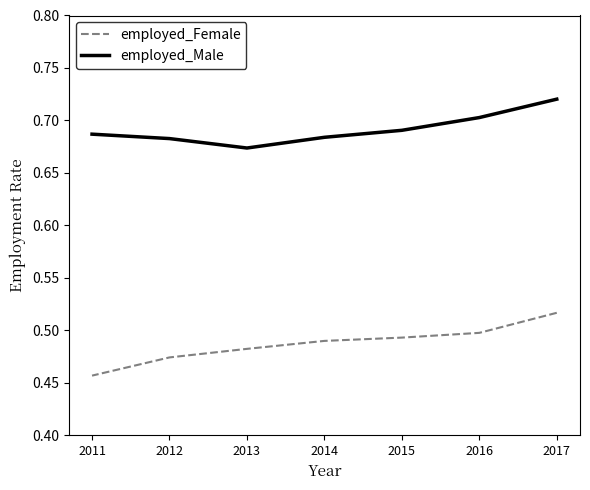

What are all the series names shown in the legend?

employed_Female, employed_Male